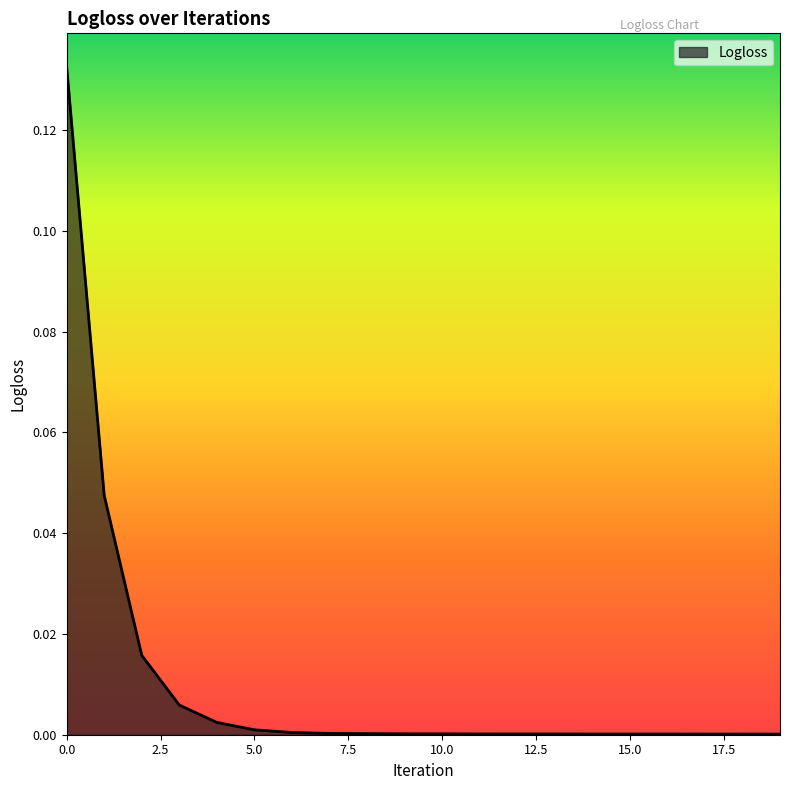

List the labels in order of value, smallest first.

19, 18, 17, 16, 15, 14, 13, 12, 11, 10, 9, 8, 7, 6, 5, 4, 3, 2, 1, 0